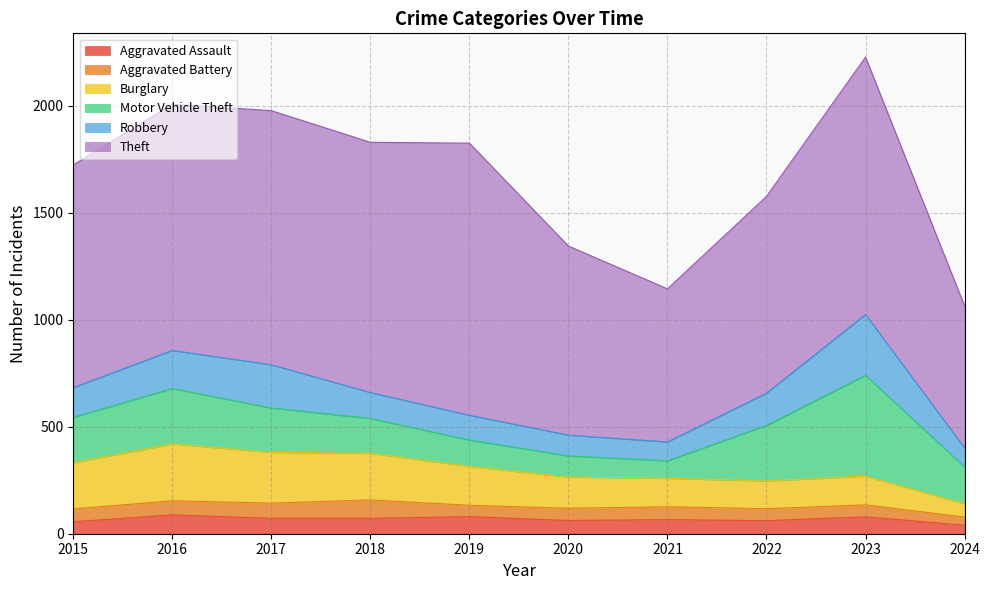

Where do Robbery and Burglary first cross each other?

2021 and 2022